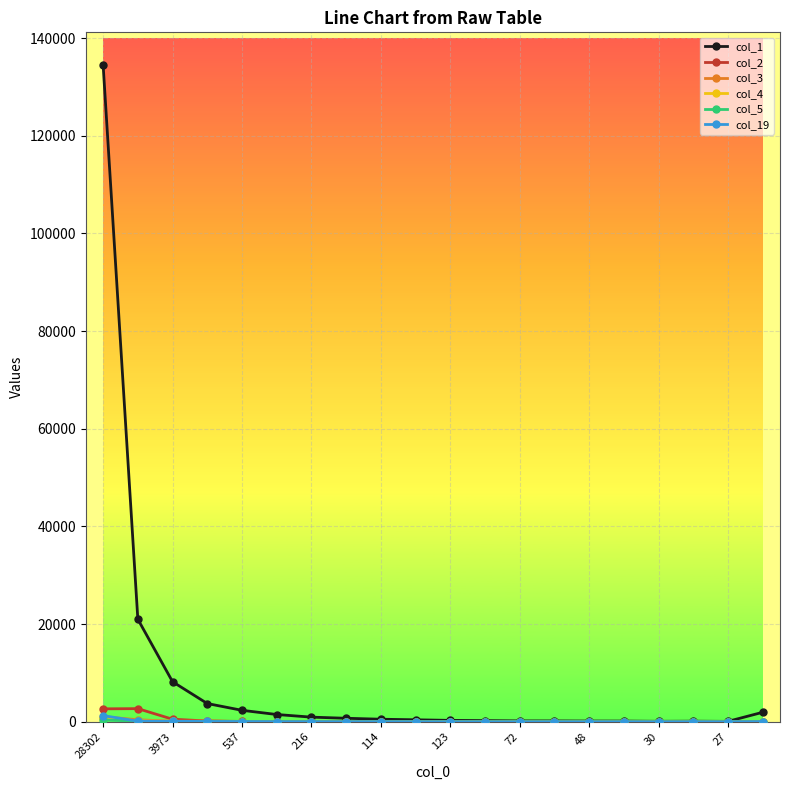

Which series has the widest spread of values?

col_1